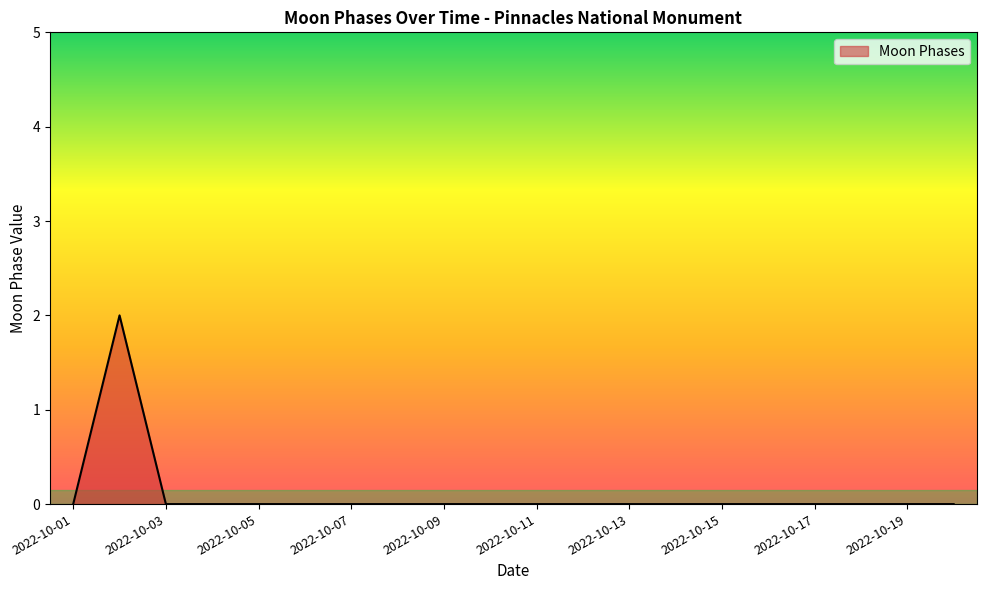

What is the sum of all values?

2